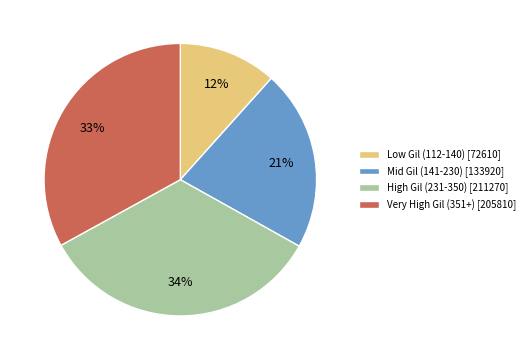

To the nearest percent, what is the difference between the largest and smallest slice percentages?

22%